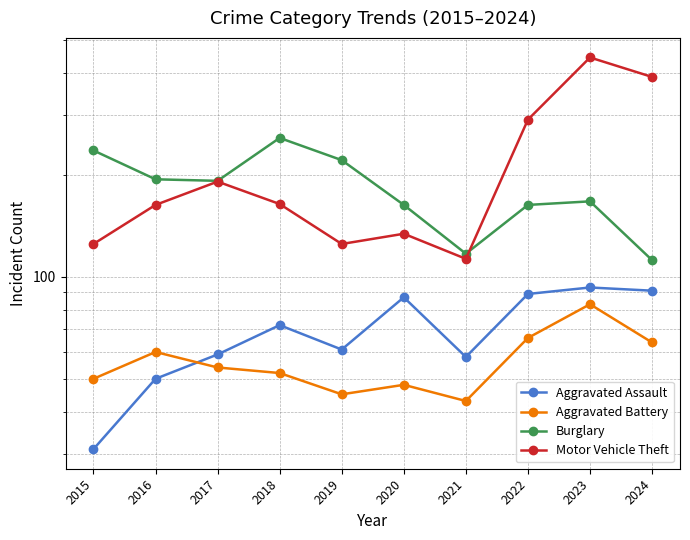

What is the maximum value for Burglary?

257